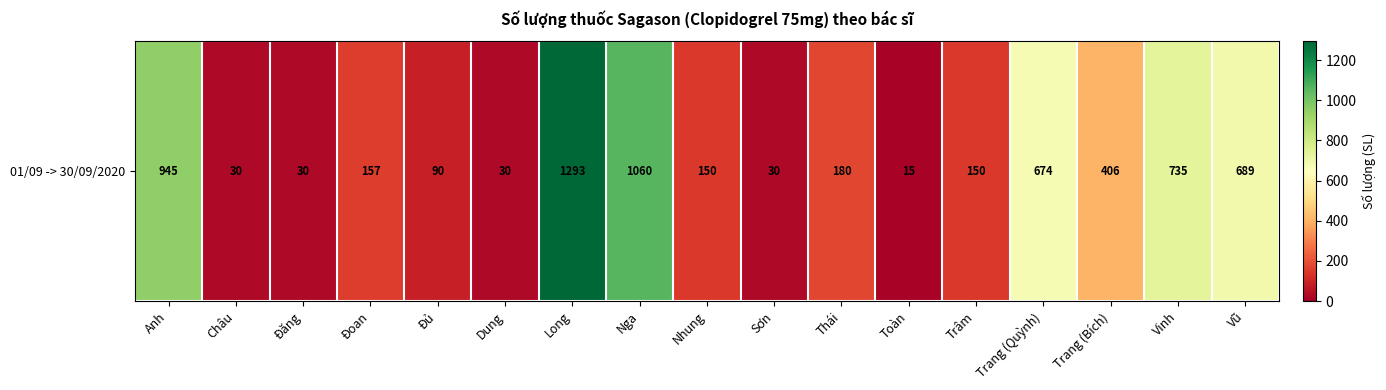

At which category does the chart reach its minimum across all series?

Toàn